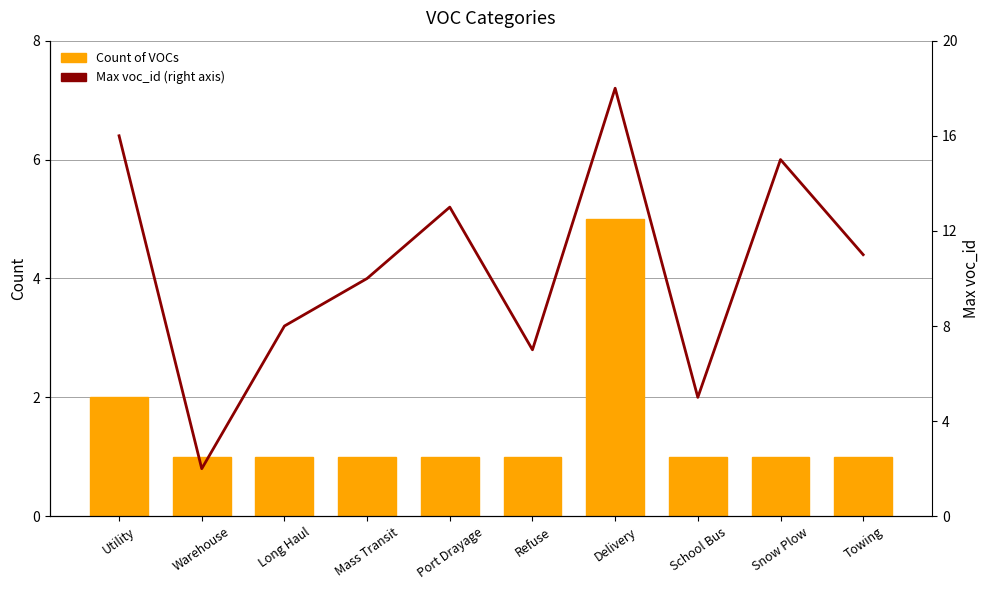

How many values in the Max voc_id (right axis) series exceed 11?

4